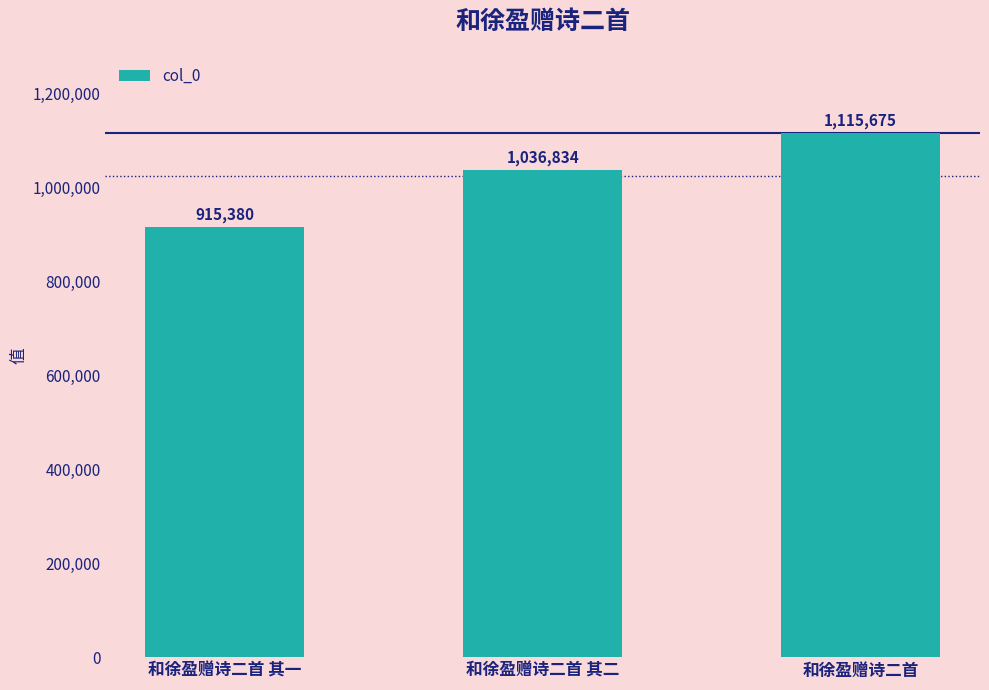

Reading left to right, extract all data points from this chart.

915380	1036834	1115675